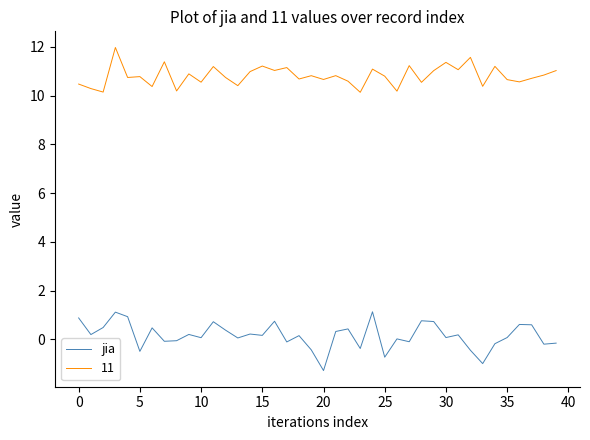

Which series has the widest spread of values?

jia